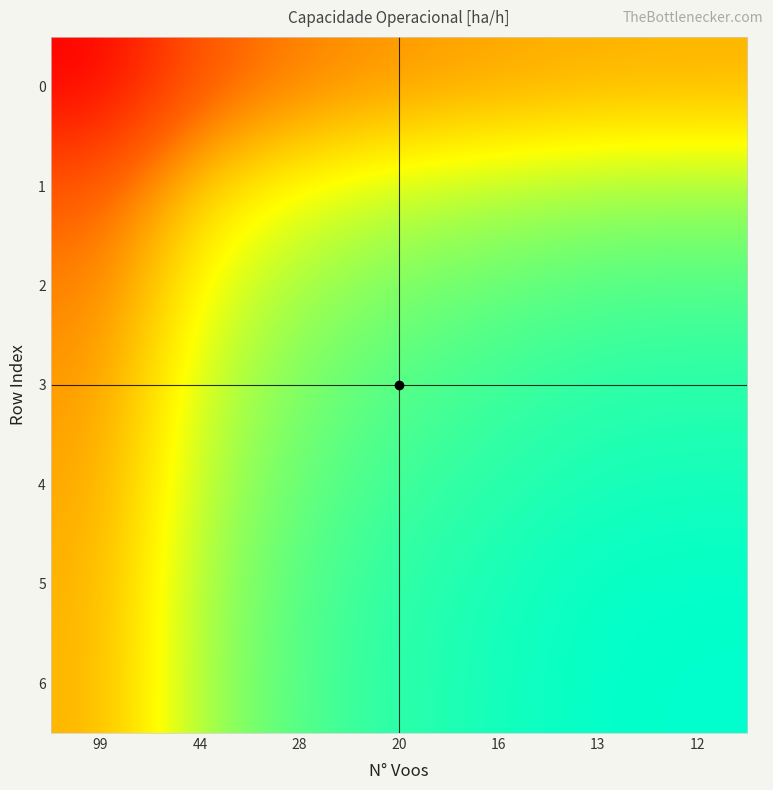

List the series in order of their peak value, lowest first.

0, 1, 2, 3, 4, 5, 6